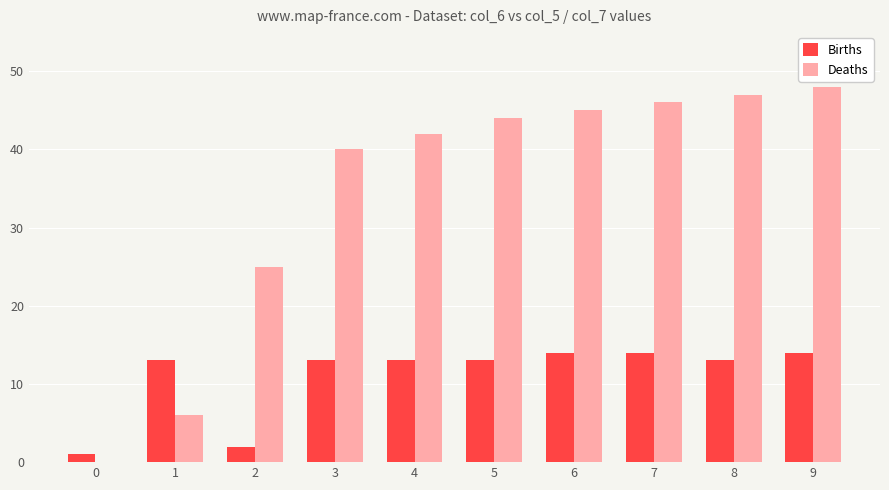

What is the greatest value displayed?

48